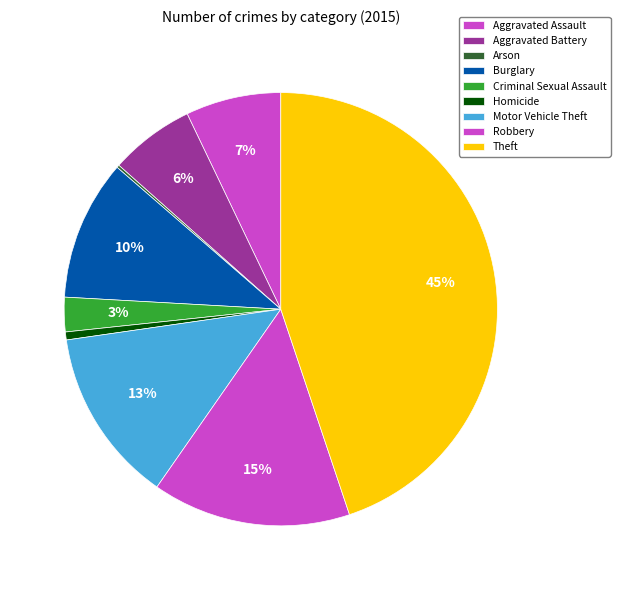

To the nearest percent, what percentage of the pie is Aggravated Assault?

7%